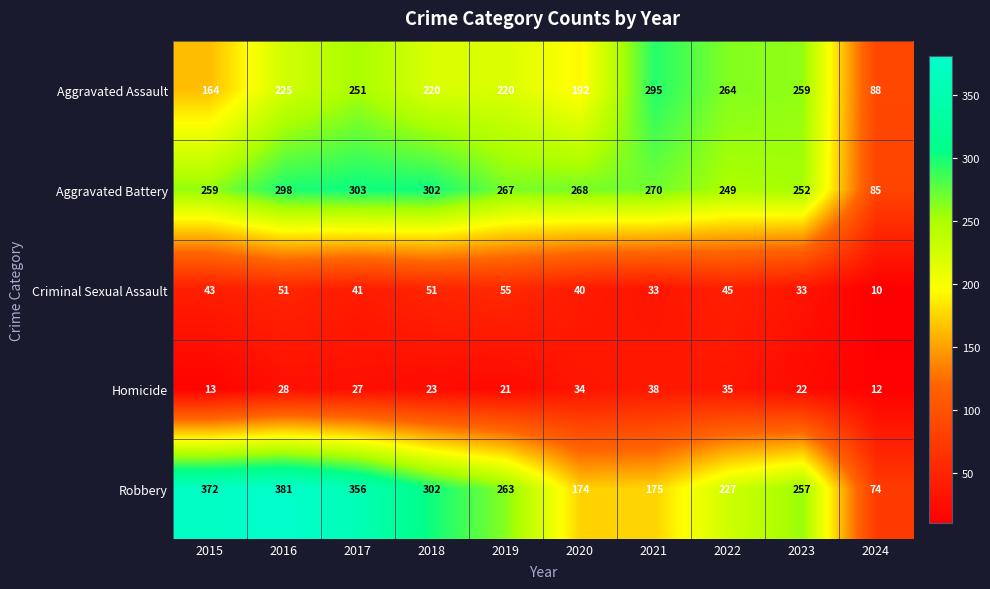

How many categories are shown in the chart?

10